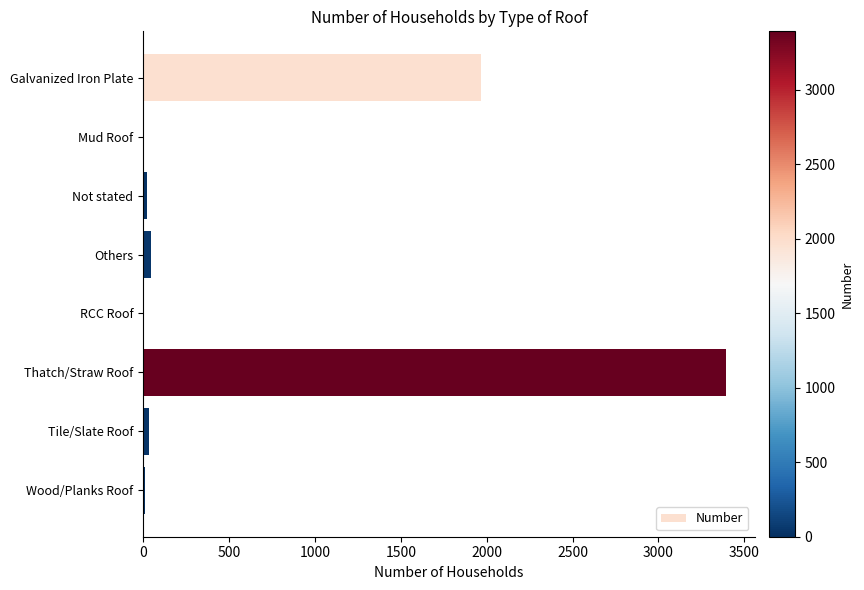

At which category does the chart reach its peak across all series?

Thatch/Straw Roof